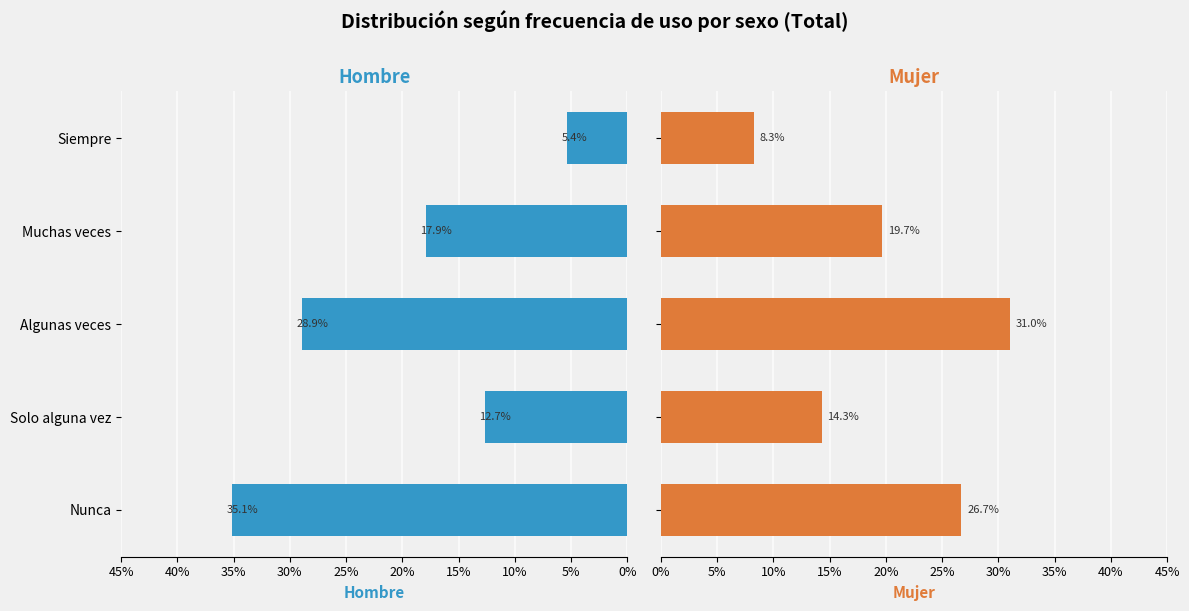

Between Algunas veces and Muchas veces, which series saw the biggest shift?

Mujer